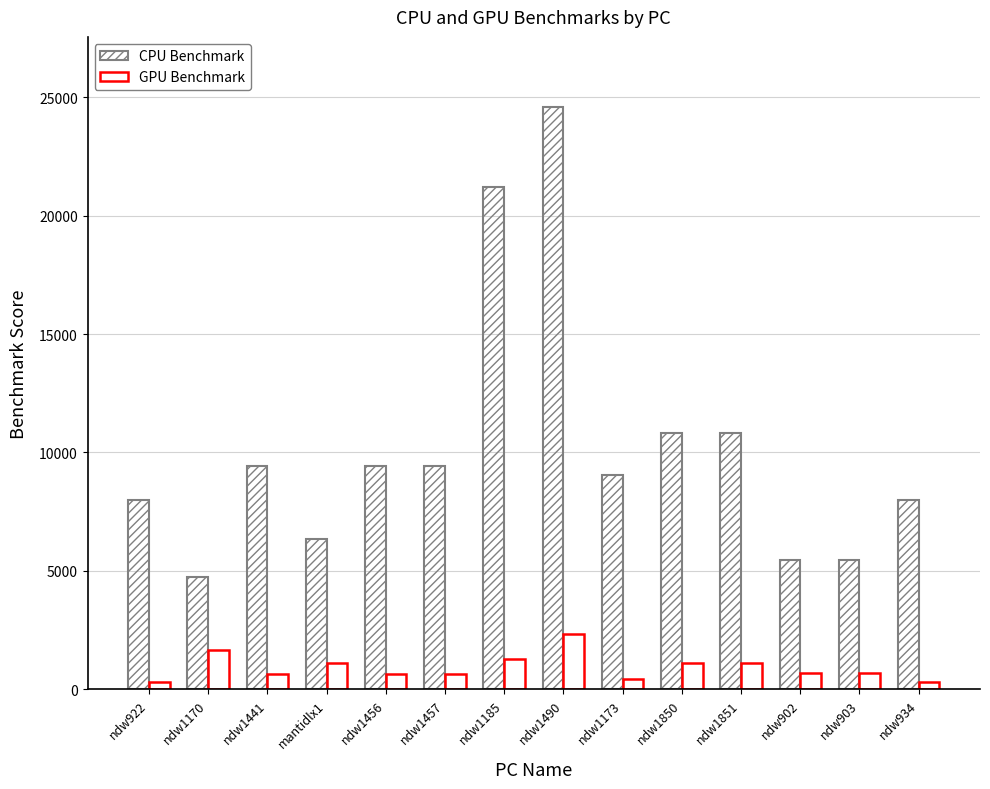

What is the label of the 4th bar from the right?

ndw1851